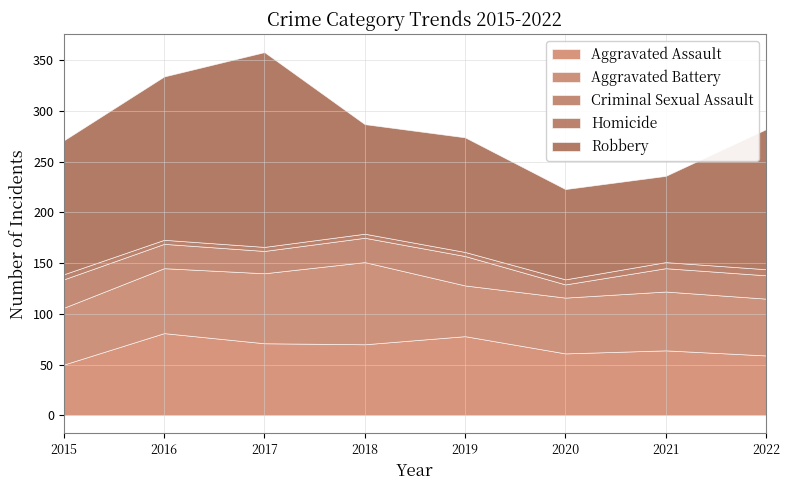

Is it true that Criminal Sexual Assault equals 28 at 2015?

True